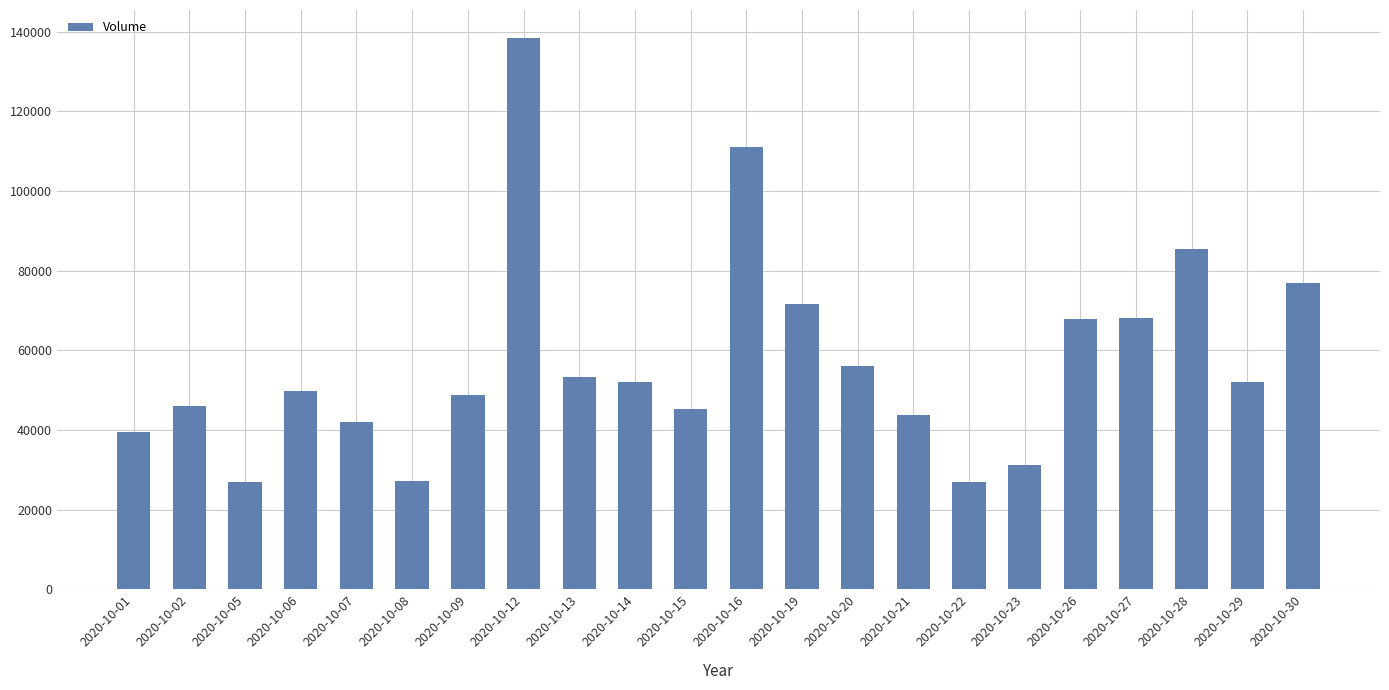

What is the value of the 18th bar from the left?

67917